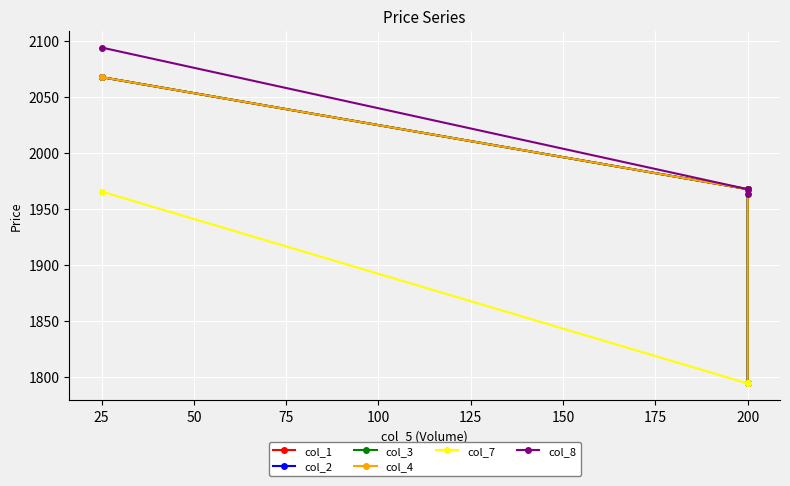

The col_1 series shows 1967.9 at 25. True or false?

True